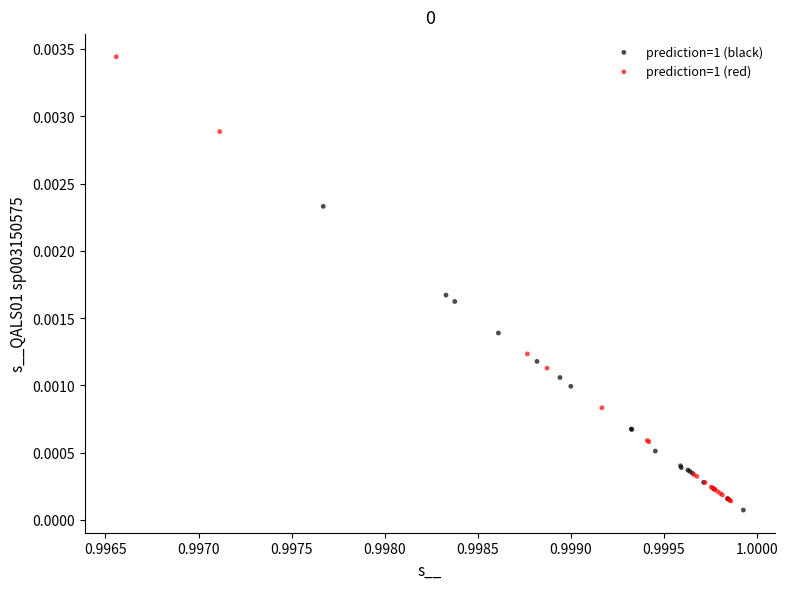

Which series has the widest spread of Y values?

prediction=1 (red)